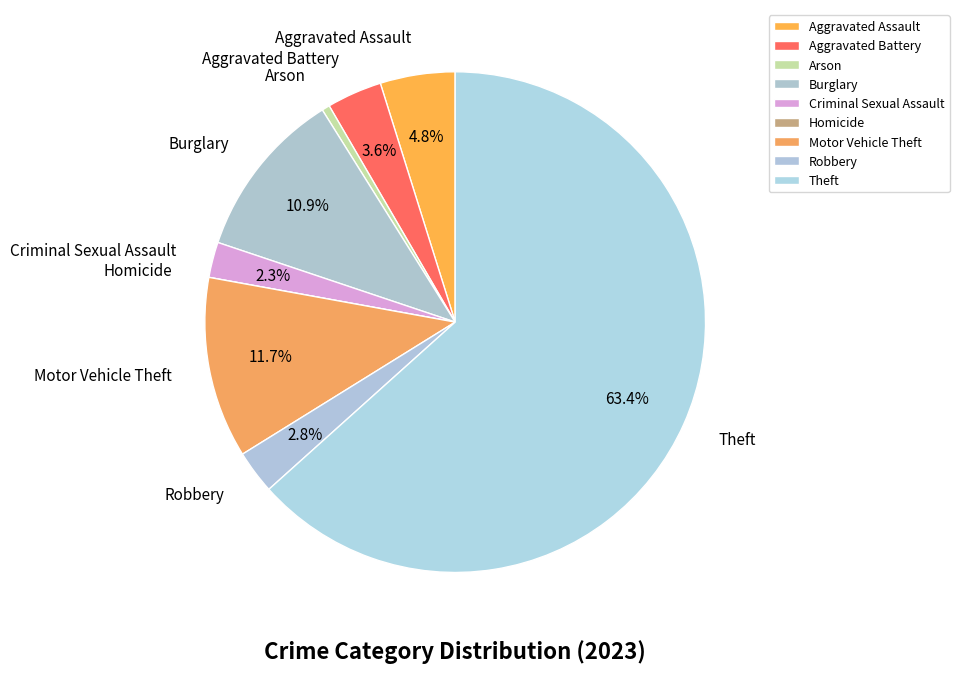

Which slice is the largest?

Theft